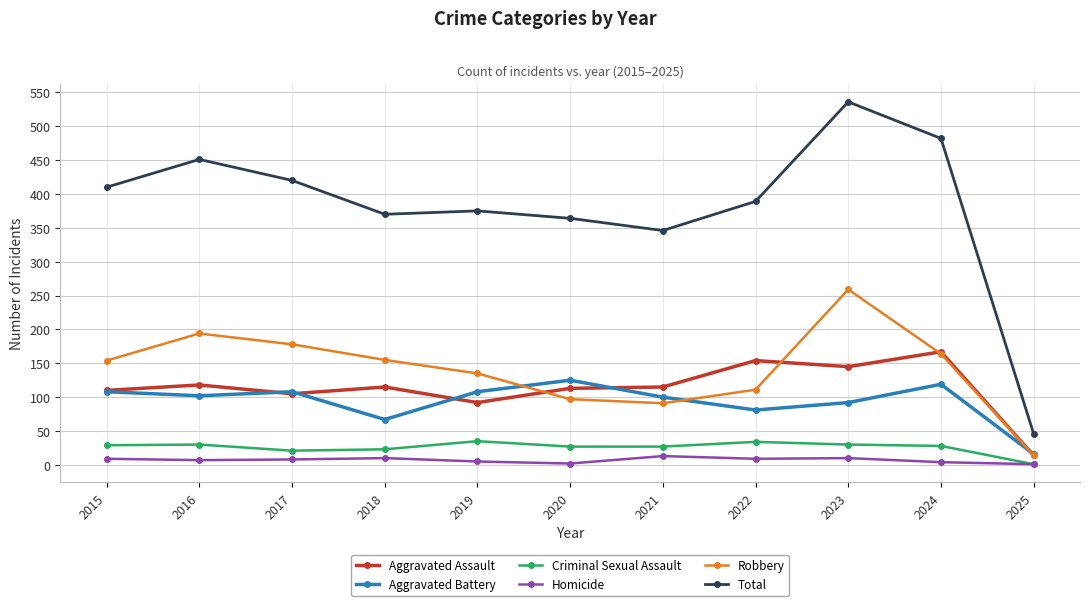

What is the value of the Homicide point at the 3rd from the left?

8